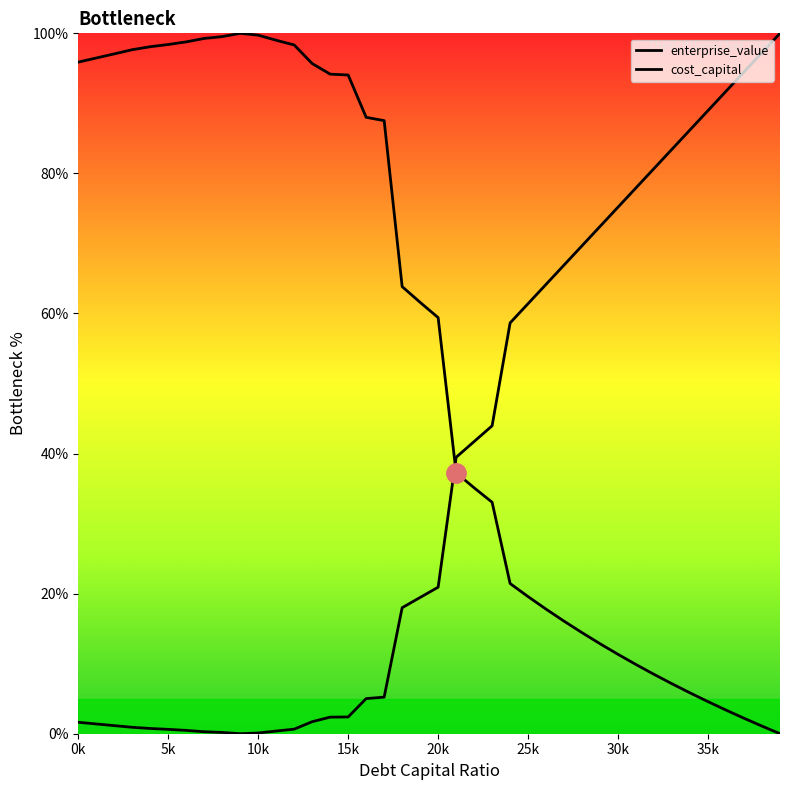

What is the value of the enterprise_value point at the 34th from the left?

7.1